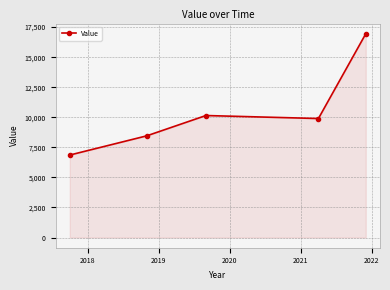

What is the difference between the maximum and minimum values?

10090.1